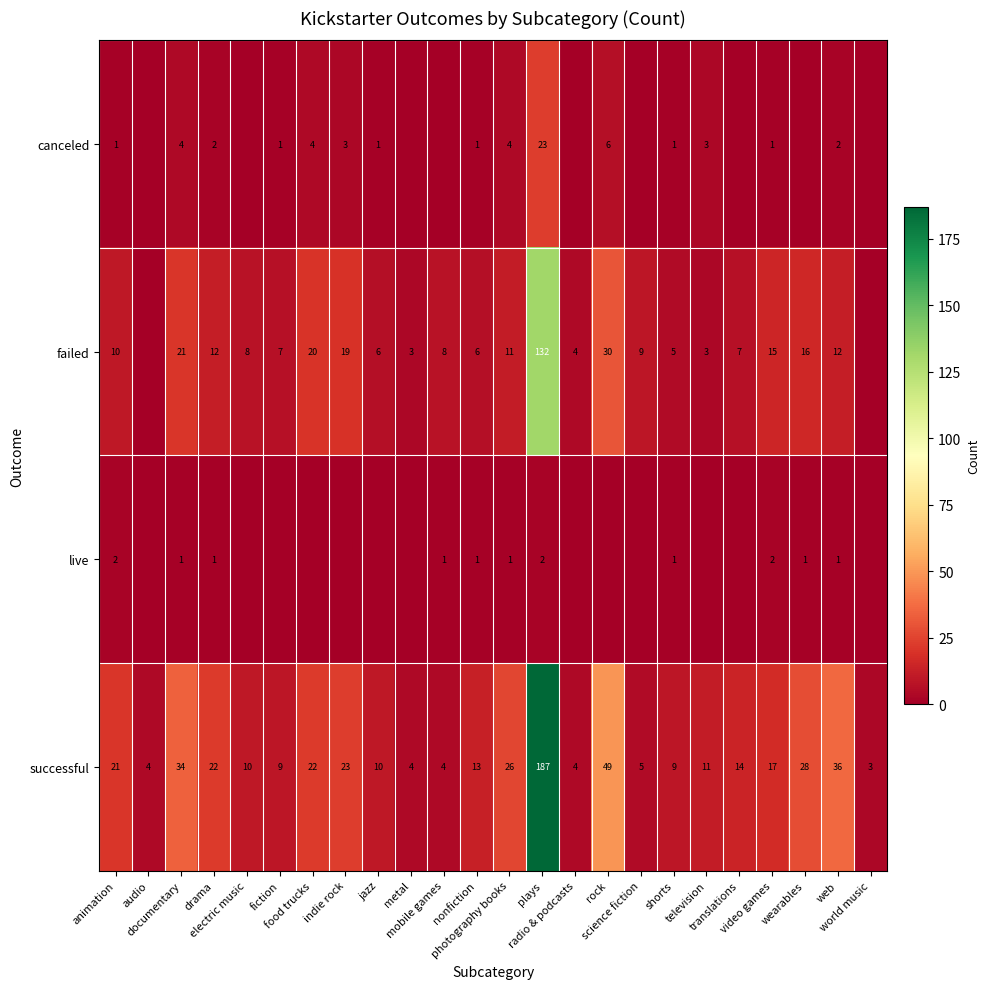

What is the difference between the maximum and minimum values in the successful series?

184